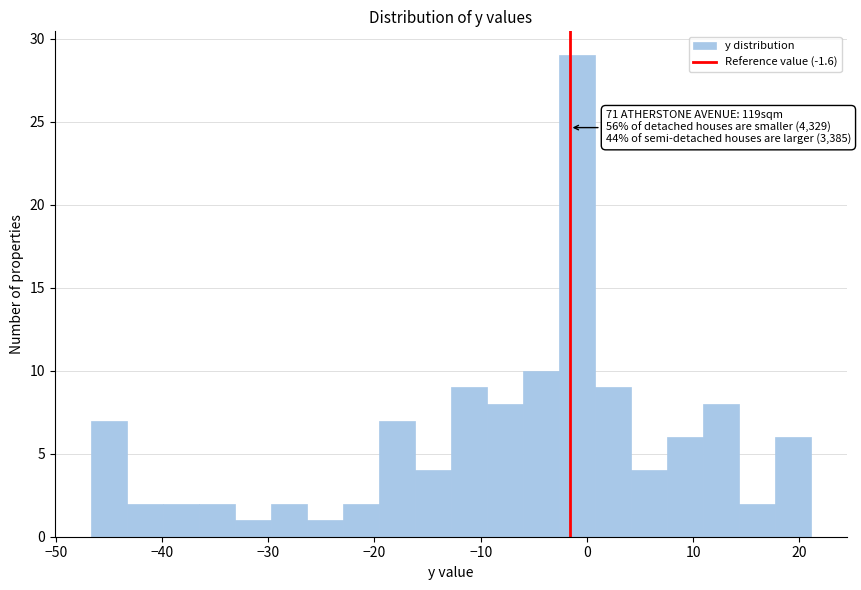

Read against the x-axis, roughly where is the centre of the tallest bar?

-1